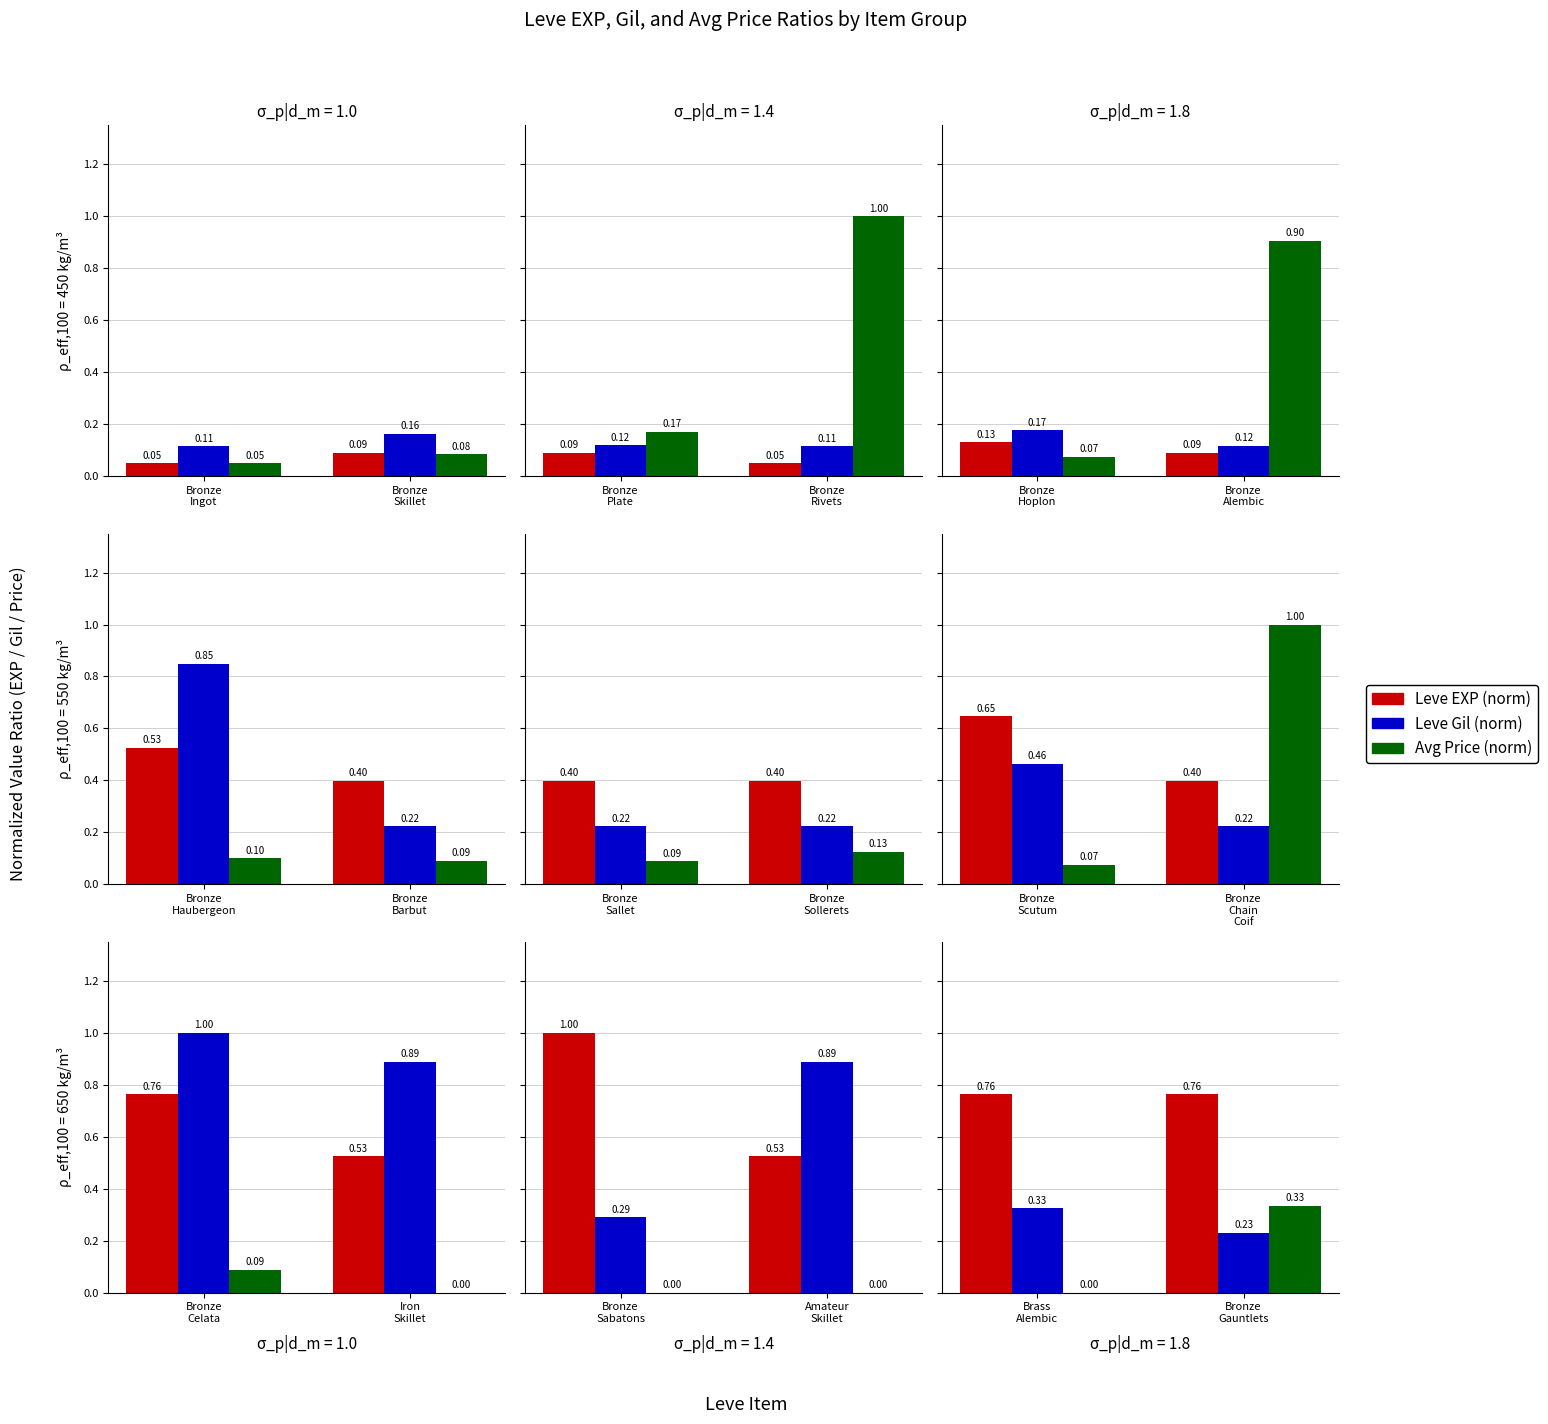

Which series has the widest spread of values?

Leve Gil (norm)